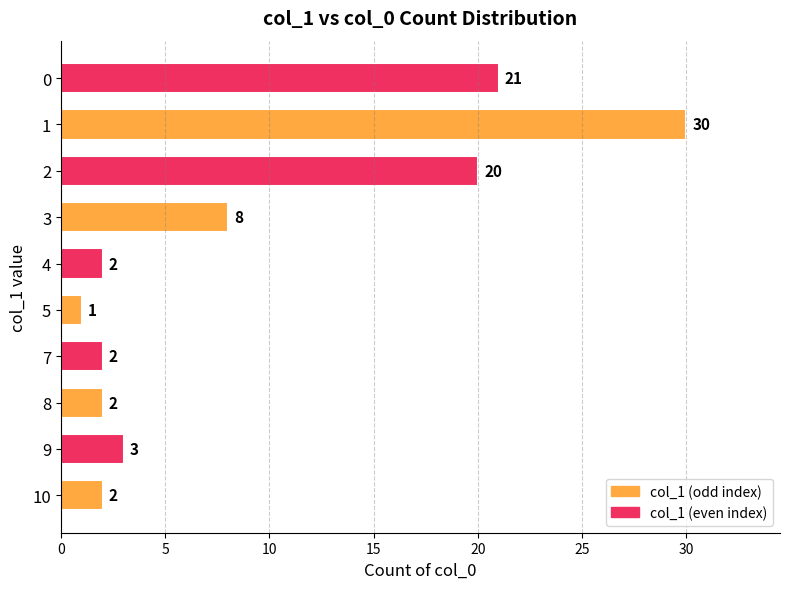

What is the change in value from 4 to 3?

+6